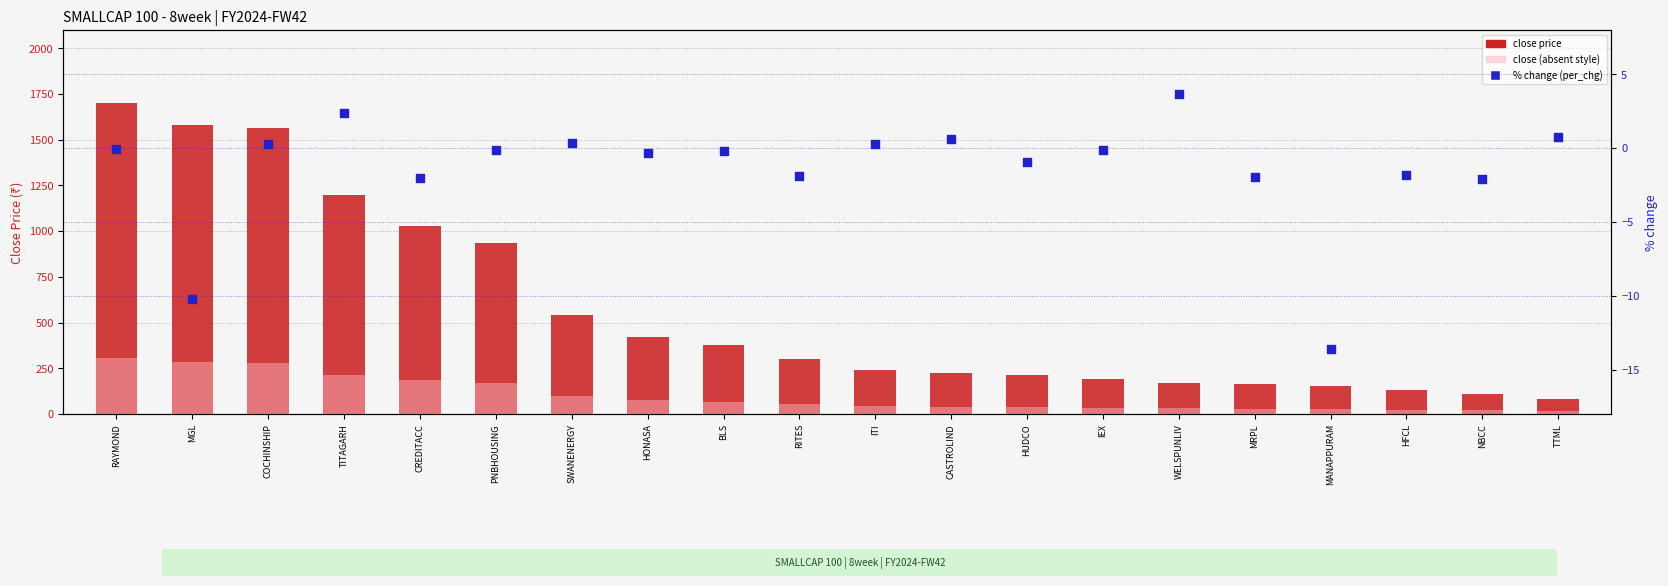

Which series has the largest total across all categories?

close price